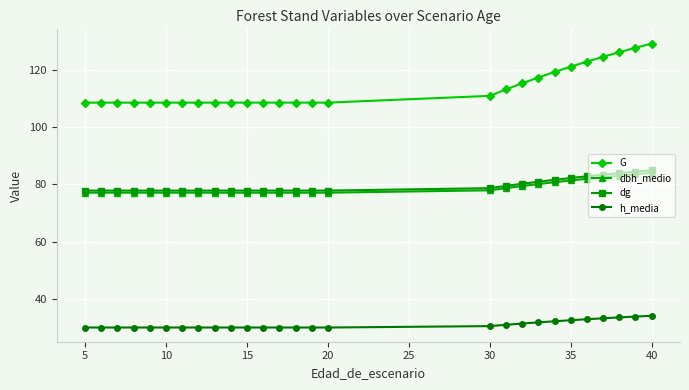

True or false: G and dg intersect in this chart.

False